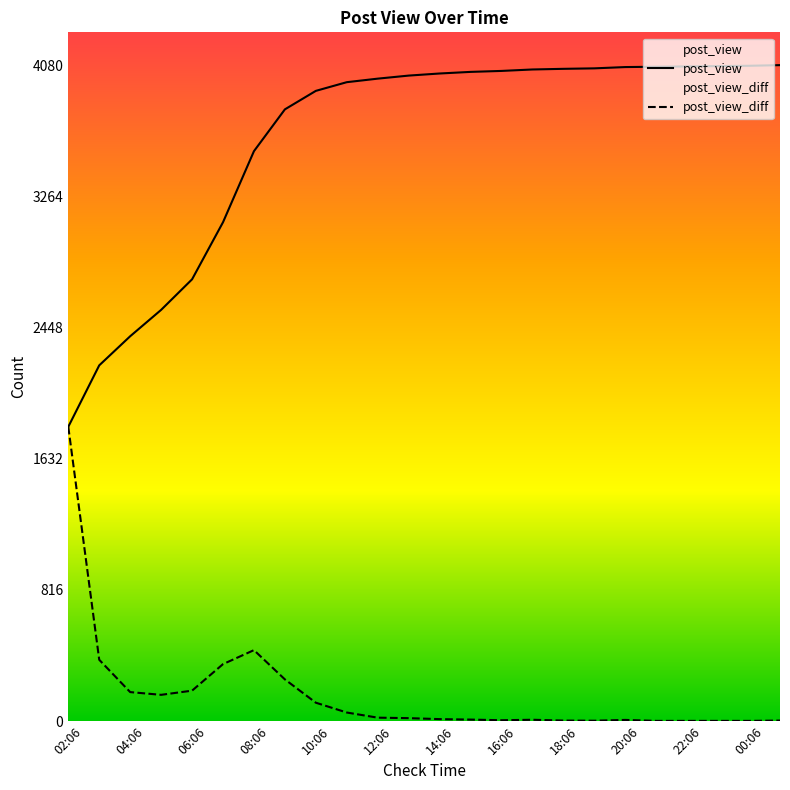

What is the difference between the highest and lowest values at 12:06?

3974